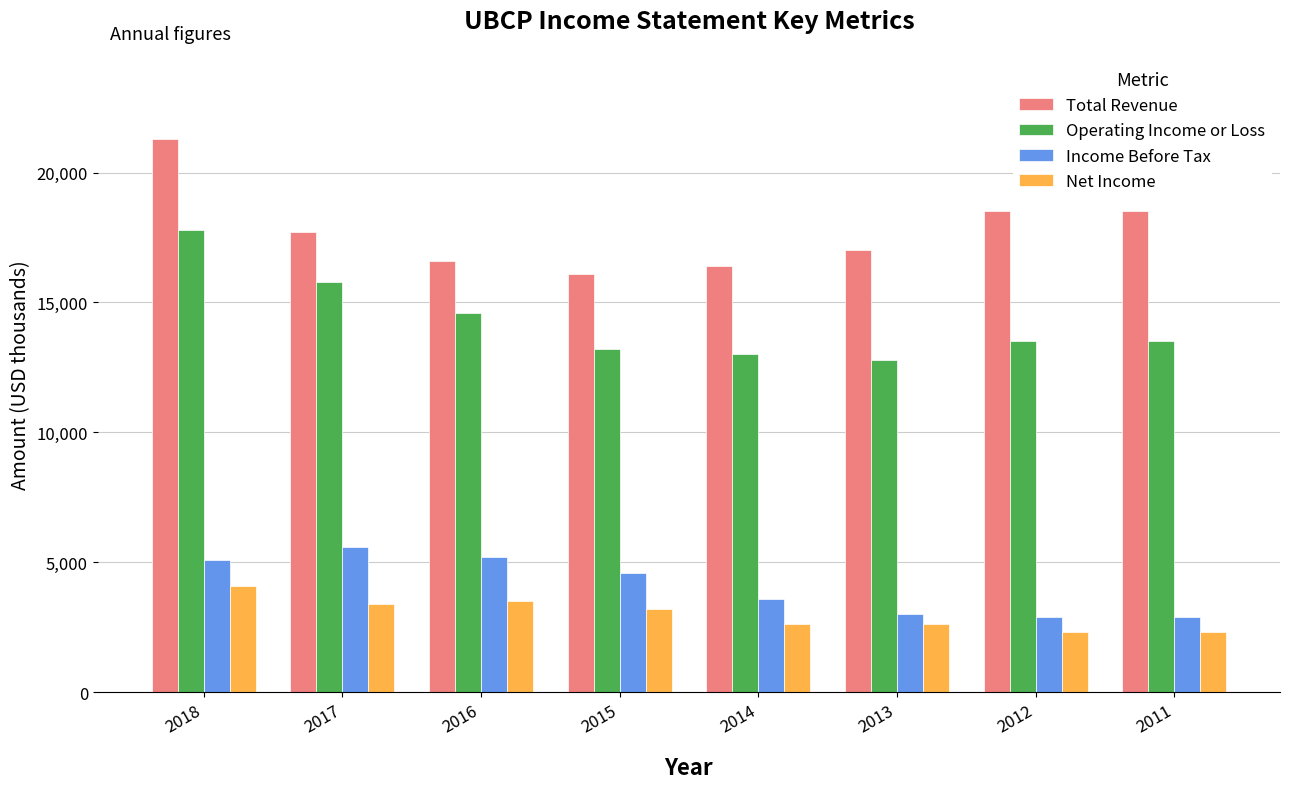

What is the value of the Income Before Tax bar at the 5th from the left?

3600